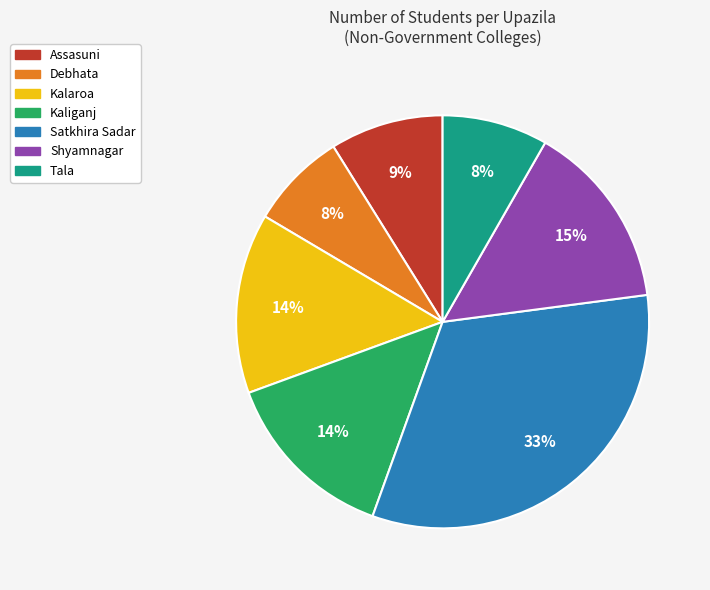

Count the number of slices in the pie.

7